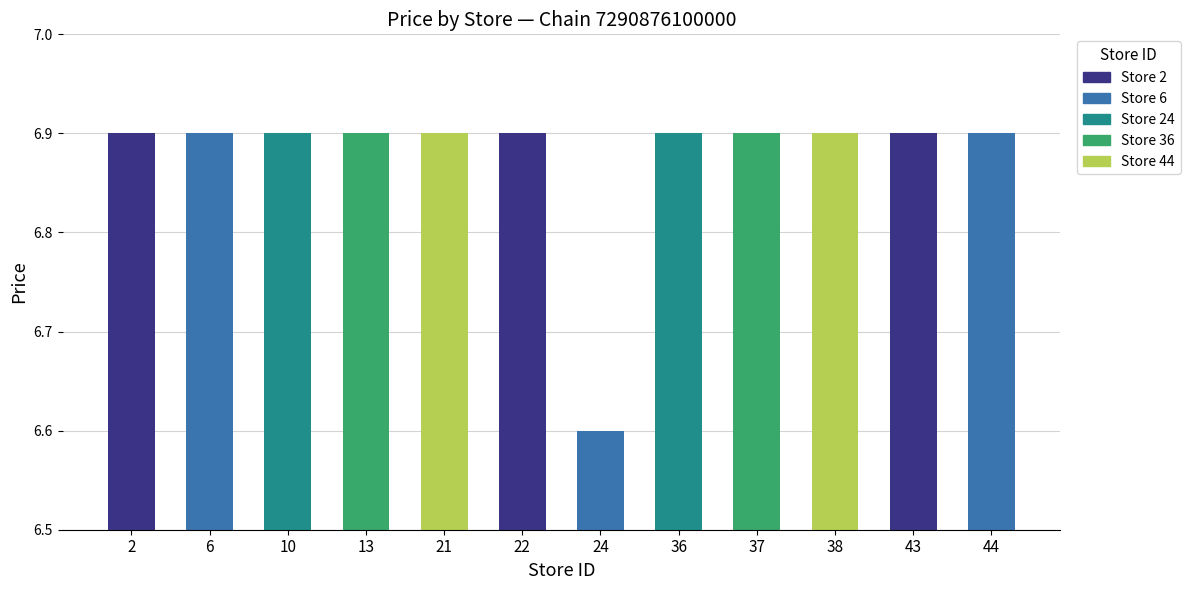

The value at 2 is 6.9. True or false?

True